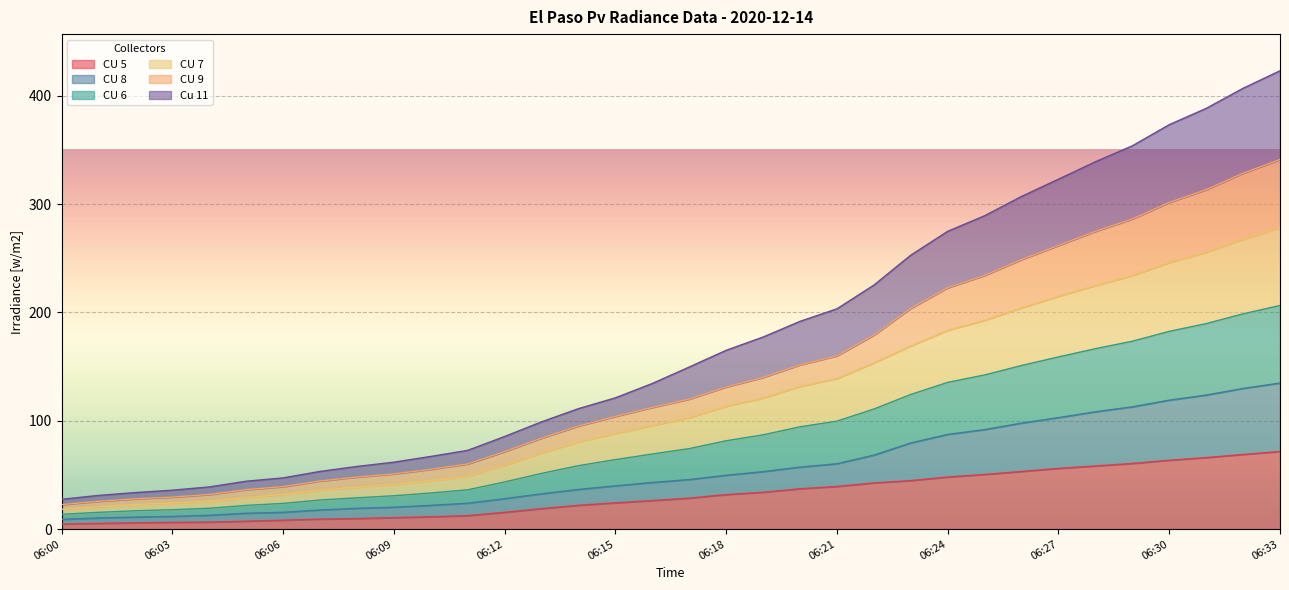

Reading left to right, what are all the values shown in this chart?

CU 5: 06:00=4.6	06:01=5.2	06:02=5.8	06:03=6.2	06:04=6.5	06:05=7.3	06:06=8.2	06:07=9.2	06:08=9.7	06:09=10.5	06:10=11.4	06:11=12.4	06:12=15.5	06:13=18.9	06:14=21.9	06:15=24.2	06:16=26.3	06:17=28.6	06:18=31.8	06:19=34.0	06:20=37.2	06:21=39.3	06:22=42.6	06:23=44.8	06:24=48.0	06:25=50.4	06:26=53.2	06:27=56.0	06:28=58.2	06:29=60.6	06:30=63.5	06:31=66.0	06:32=68.9	06:33=71.6
CU 8: 06:00=9.0	06:01=10.2	06:02=11.1	06:03=11.7	06:04=12.7	06:05=14.6	06:06=15.5	06:07=17.6	06:08=19.2	06:09=20.2	06:10=21.9	06:11=23.9	06:12=28.0	06:13=32.6	06:14=36.6	06:15=39.9	06:16=43.0	06:17=45.7	06:18=49.7	06:19=53.0	06:20=57.2	06:21=60.3	06:22=68.2	06:23=79.5	06:24=87.4	06:25=91.9	06:26=97.8	06:27=102.9	06:28=108.3	06:29=112.8	06:30=119.0	06:31=123.7	06:32=129.8	06:33=134.8
CU 6: 06:00=18.2	06:01=20.7	06:02=22.7	06:03=24.0	06:04=25.6	06:05=29.1	06:06=31.9	06:07=36.0	06:08=38.5	06:09=41.3	06:10=44.7	06:11=48.6	06:12=58.9	06:13=70.3	06:14=80.5	06:15=88.3	06:16=95.6	06:17=102.8	06:18=113.3	06:19=121.0	06:20=131.6	06:21=139.0	06:22=153.4	06:23=169.0	06:24=183.5	06:25=192.7	06:26=204.2	06:27=214.9	06:28=224.8	06:29=234.0	06:30=246.0	06:31=255.6	06:32=267.5	06:33=278.0
CU 7: 06:00=13.6	06:01=15.4	06:02=16.9	06:03=17.9	06:04=19.2	06:05=21.8	06:06=23.7	06:07=26.8	06:08=28.9	06:09=30.7	06:10=33.3	06:11=36.2	06:12=43.5	06:13=51.4	06:14=58.5	06:15=64.1	06:16=69.3	06:17=74.3	06:18=81.5	06:19=87.0	06:20=94.4	06:21=99.6	06:22=110.8	06:23=124.3	06:24=135.4	06:25=142.3	06:26=151.0	06:27=158.9	06:28=166.5	06:29=173.4	06:30=182.5	06:31=189.7	06:32=198.7	06:33=206.4
CU 9: 06:00=22.6	06:01=25.7	06:02=28.0	06:03=29.5	06:04=31.9	06:05=36.4	06:06=39.1	06:07=44.4	06:08=48.0	06:09=50.9	06:10=55.2	06:11=60.1	06:12=71.5	06:13=84.0	06:14=95.1	06:15=104.0	06:16=112.3	06:17=120.0	06:18=131.2	06:19=140.0	06:20=151.6	06:21=159.9	06:22=179.1	06:23=203.8	06:24=222.8	06:25=234.1	06:26=248.8	06:27=261.8	06:28=274.8	06:29=286.3	06:30=301.5	06:31=313.4	06:32=328.5	06:33=341.2
Cu 11: 06:00=27.5	06:01=31.1	06:02=33.7	06:03=35.9	06:04=38.9	06:05=44.2	06:06=47.2	06:07=53.2	06:08=57.8	06:09=61.7	06:10=67.0	06:11=72.6	06:12=85.5	06:13=99.0	06:14=111.2	06:15=121.1	06:16=134.4	06:17=149.6	06:18=165.0	06:19=177.3	06:20=191.8	06:21=203.3	06:22=225.2	06:23=252.9	06:24=274.9	06:25=289.3	06:26=307.1	06:27=323.0	06:28=339.1	06:29=353.8	06:30=373.3	06:31=388.4	06:32=406.9	06:33=423.1